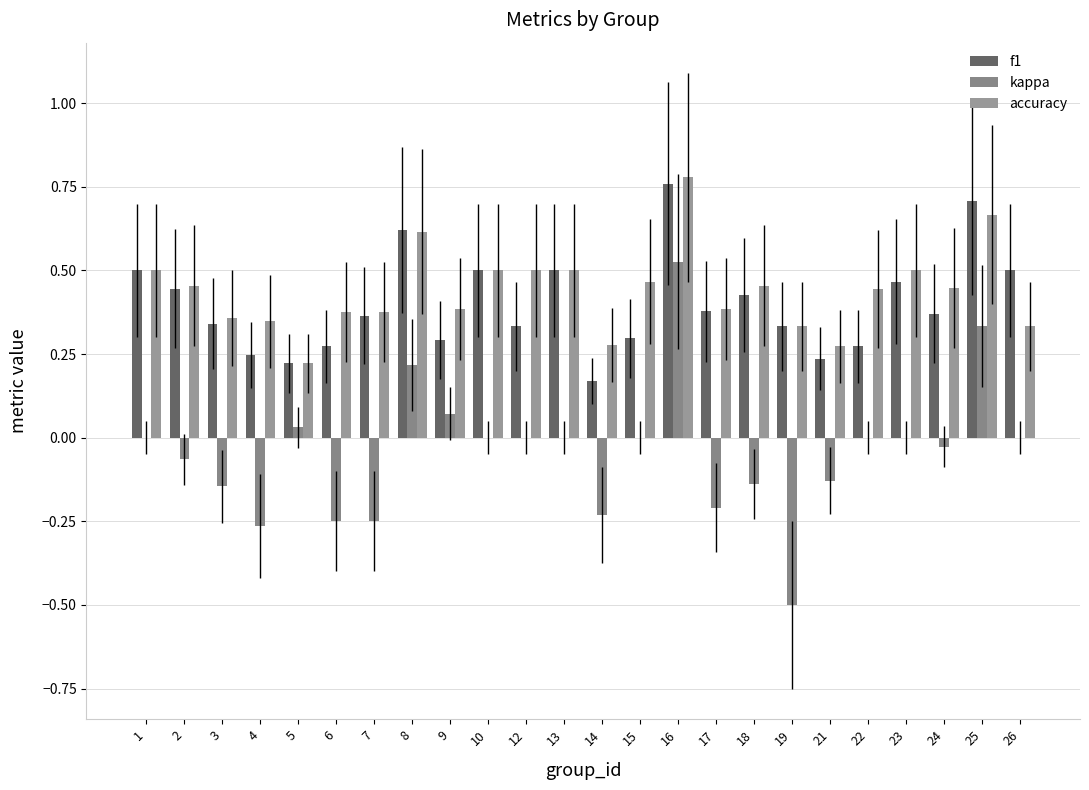

How many series are shown in this chart?

3